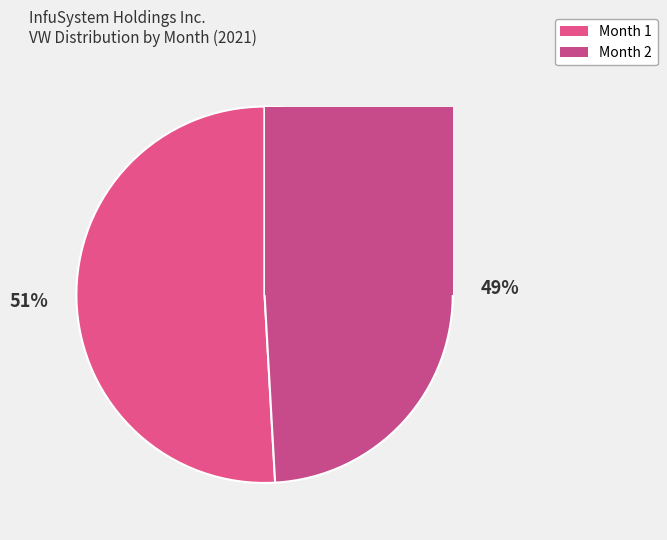

What is the total percentage of Month 2 and Month 1?

100.0%